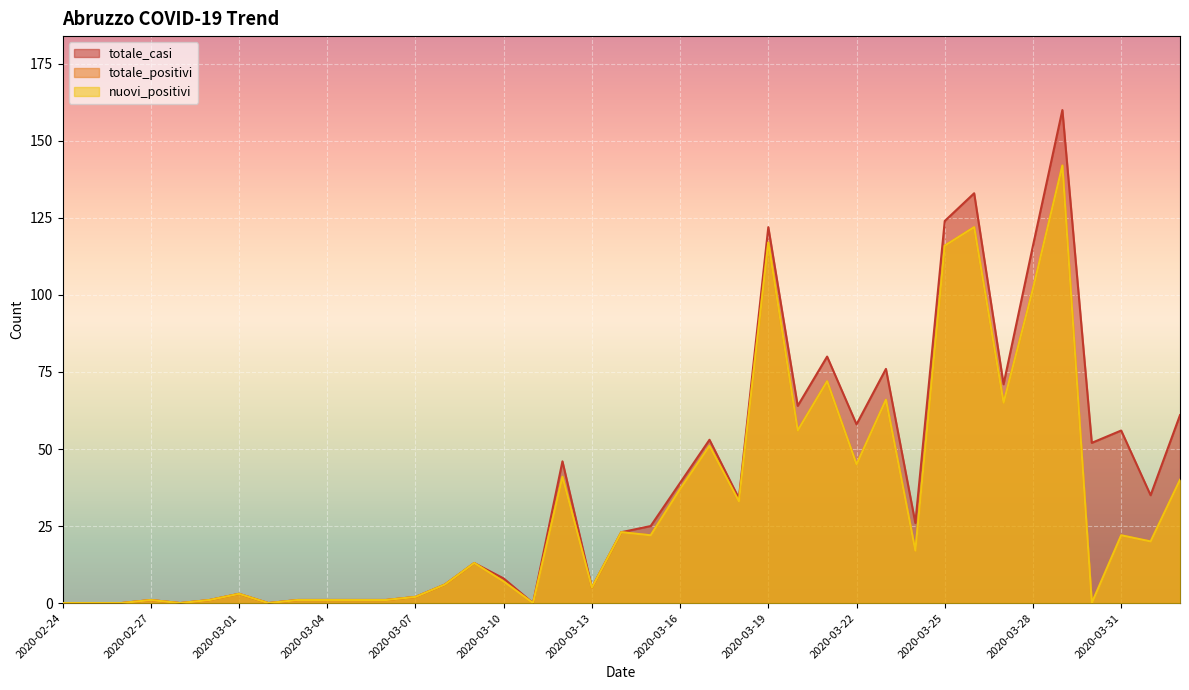

True or false: nuovi_positivi and totale_casi intersect in this chart.

False